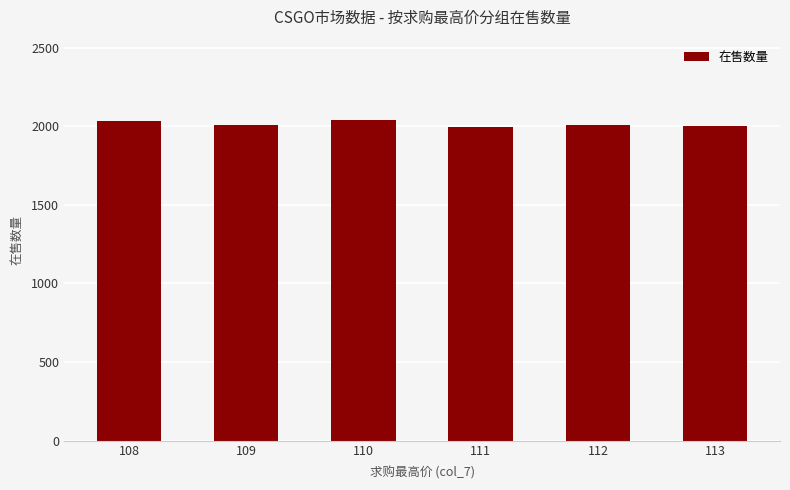

What is the difference between the second highest and minimum values?

40